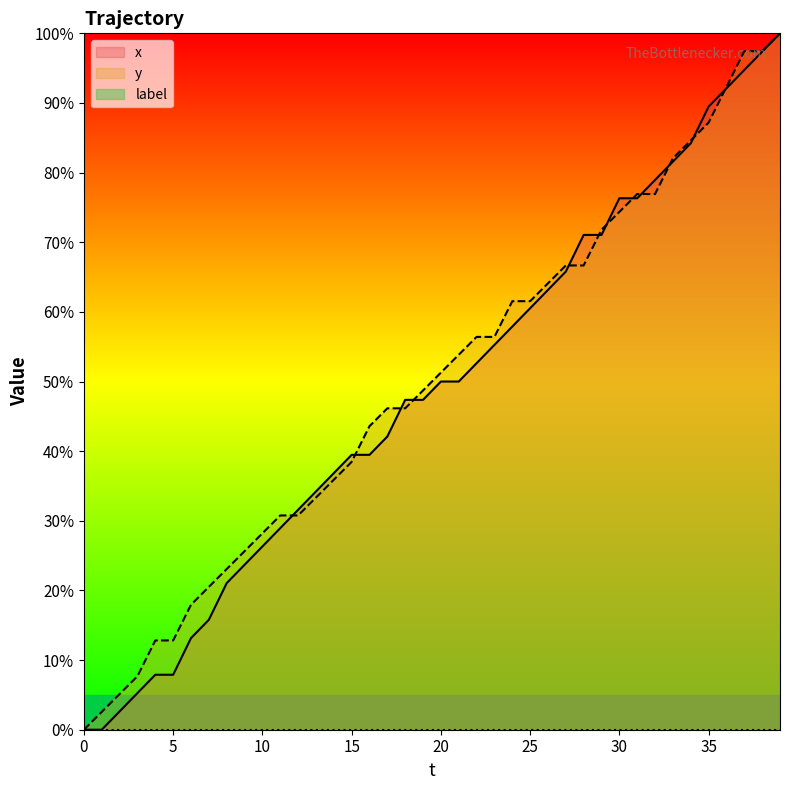

How many data points in y are above 51?

20